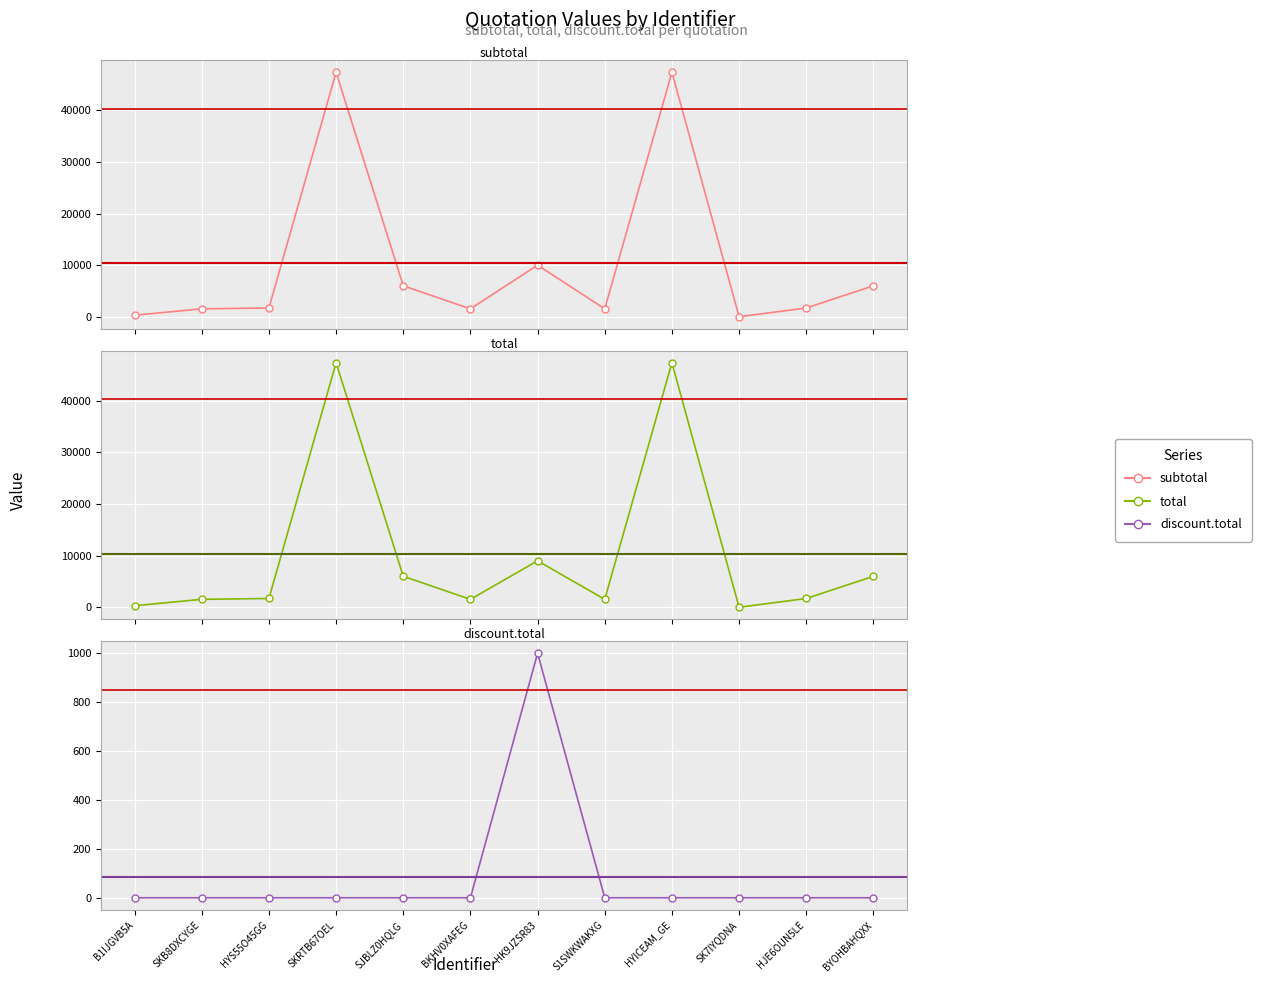

At which label is subtotal closest to 23685?

HK9JZSR83